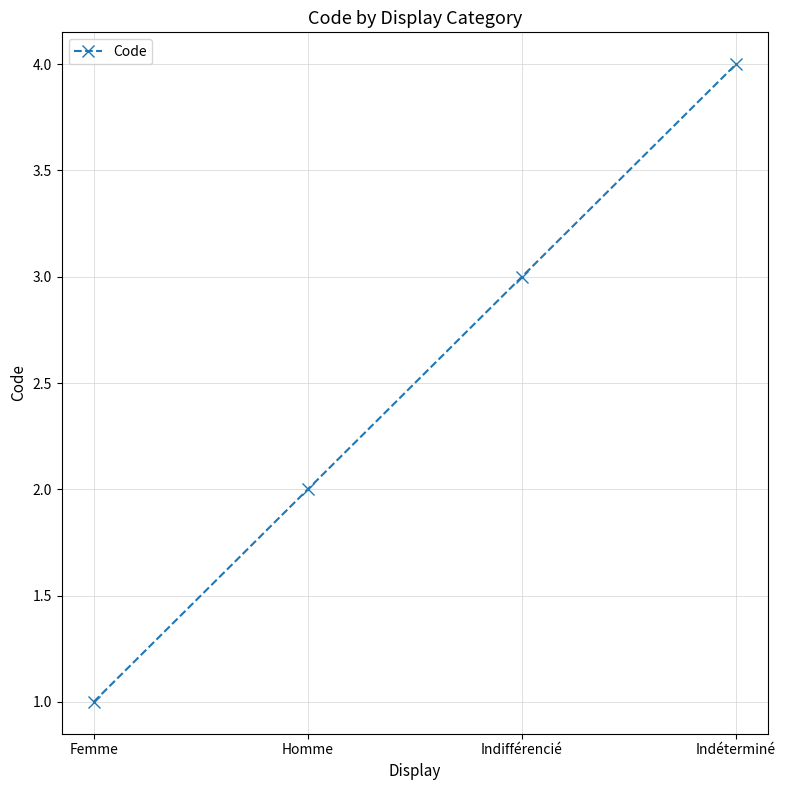

List the labels in order of value, largest first.

Indéterminé, Indifférencié, Homme, Femme